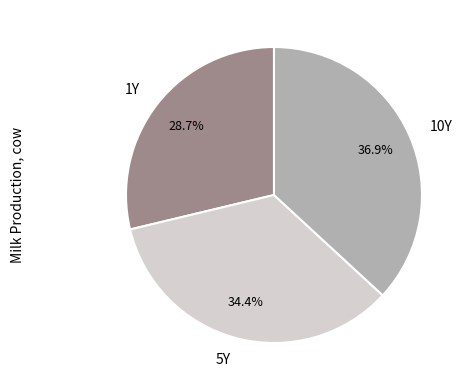

What percentage is NOT represented by 5Y?

65.6%